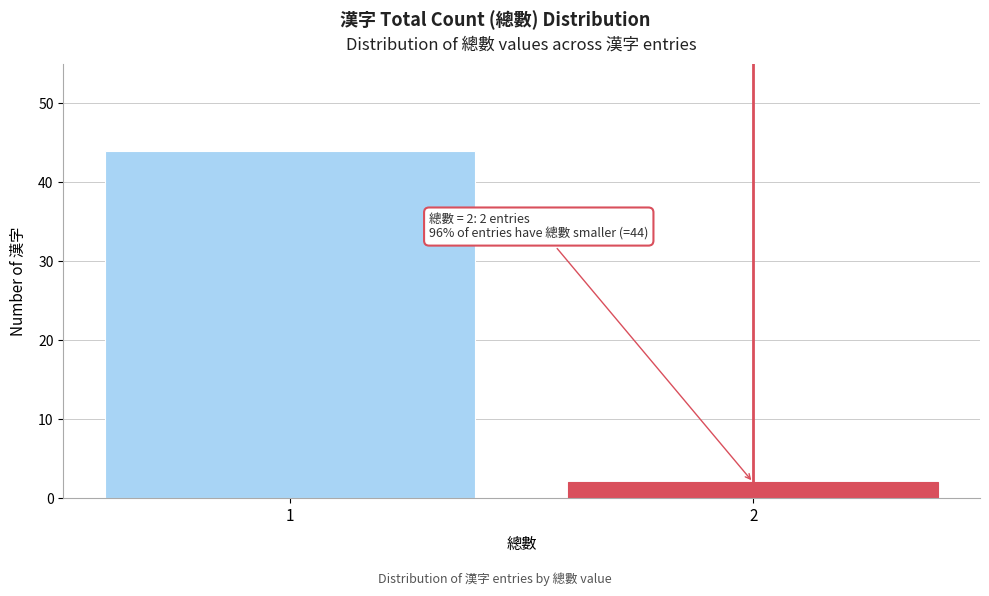

Reading left to right, extract all data points from this chart.

1=44	2=2